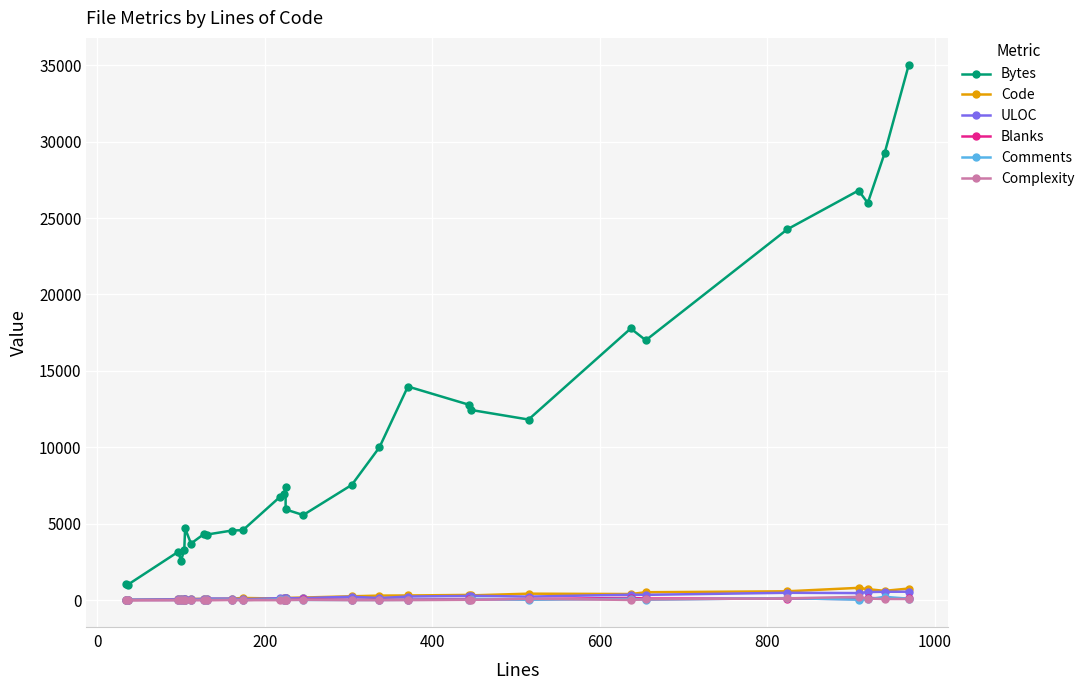

Is it true that Code equals 23 at 8?

False